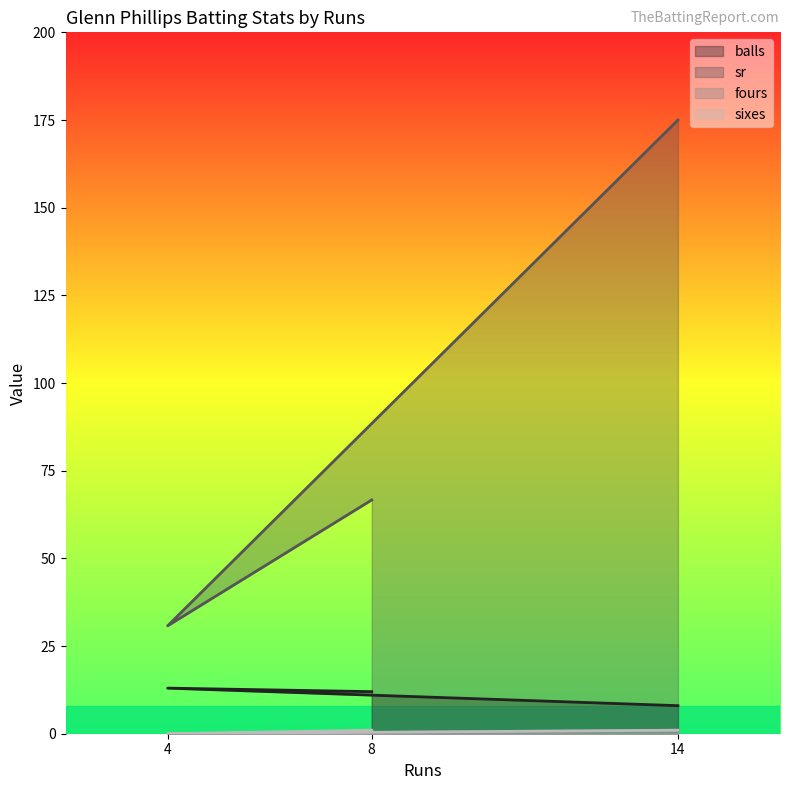

Is the value of balls at 8 greater than the value of fours at 8?

Yes